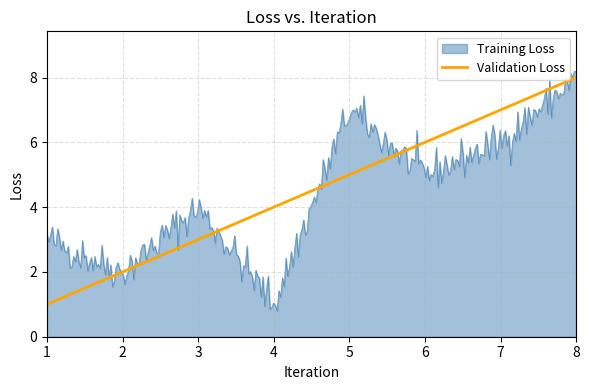

Which series has the widest spread of values?

Training Loss